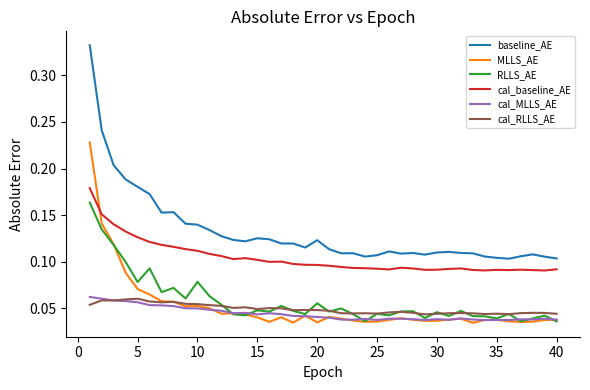

Which series has the largest total across all categories?

baseline_AE